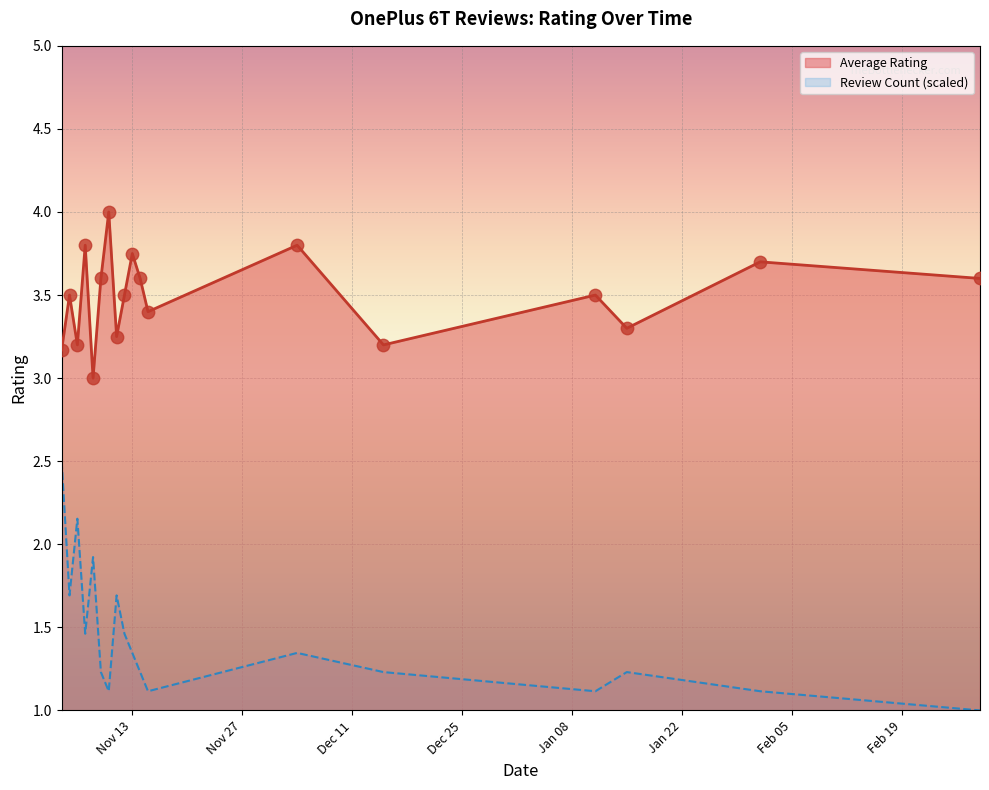

Which series has the largest total across all categories?

Average Rating